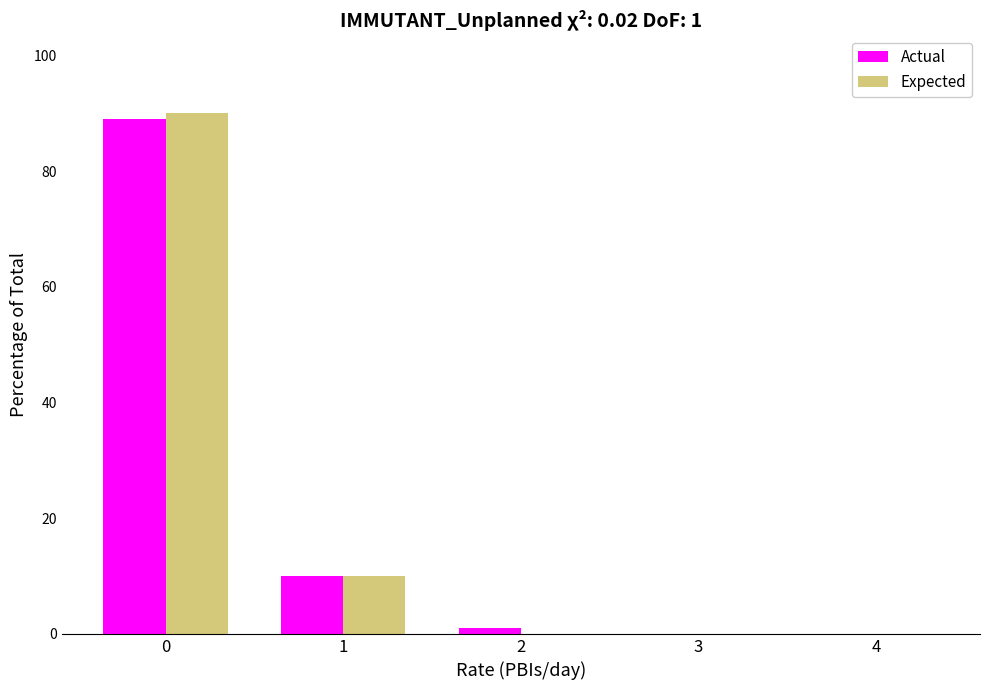

What is the maximum value shown in the chart?

90